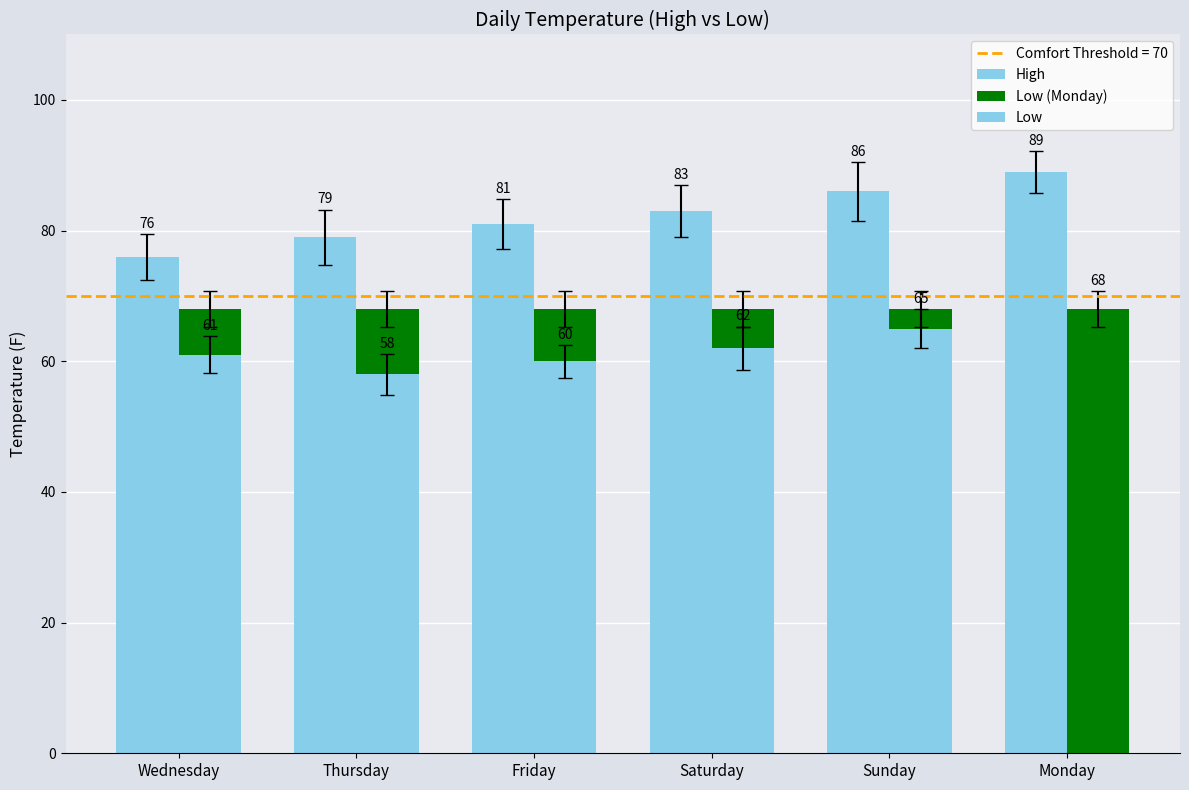

How many data points does each series have?

6